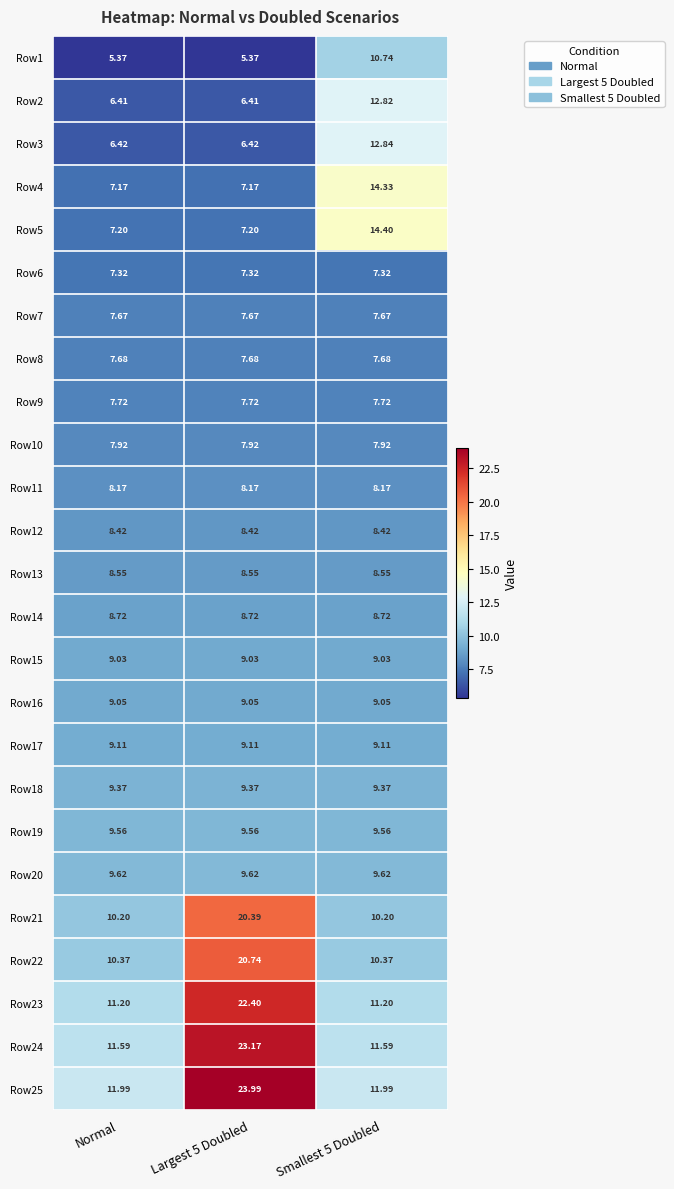

Count the number of data series in this chart.

25